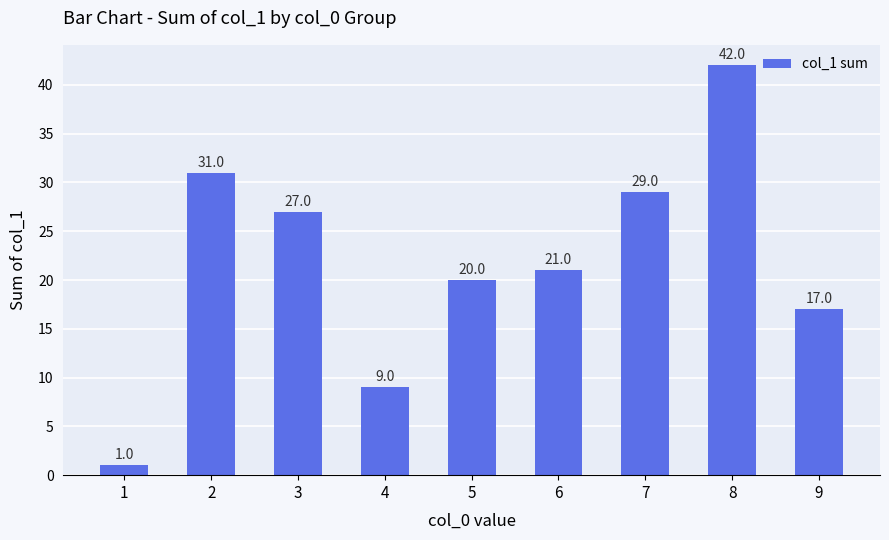

Is it true that the value at 5 is 31?

False